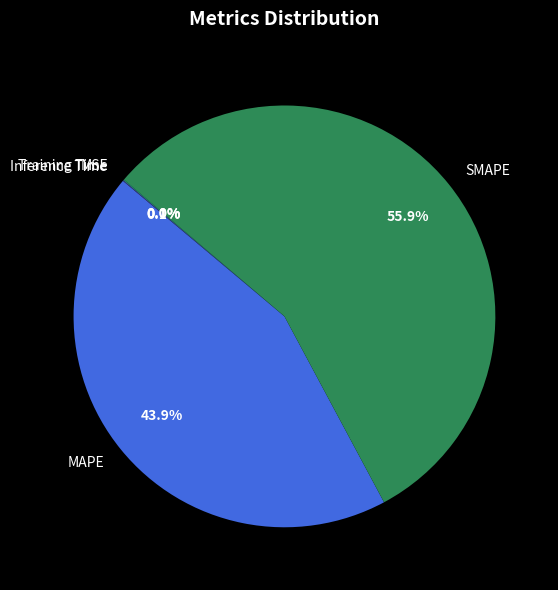

To the nearest percent, what percentage of the pie is MAPE?

44%